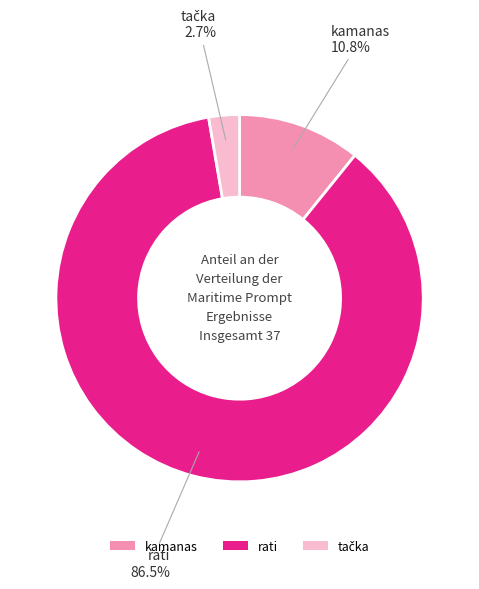

How much of the chart is everything except rati?

13.5%